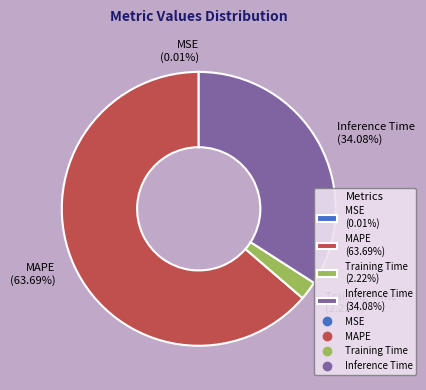

Which category accounts for the majority?

MAPE